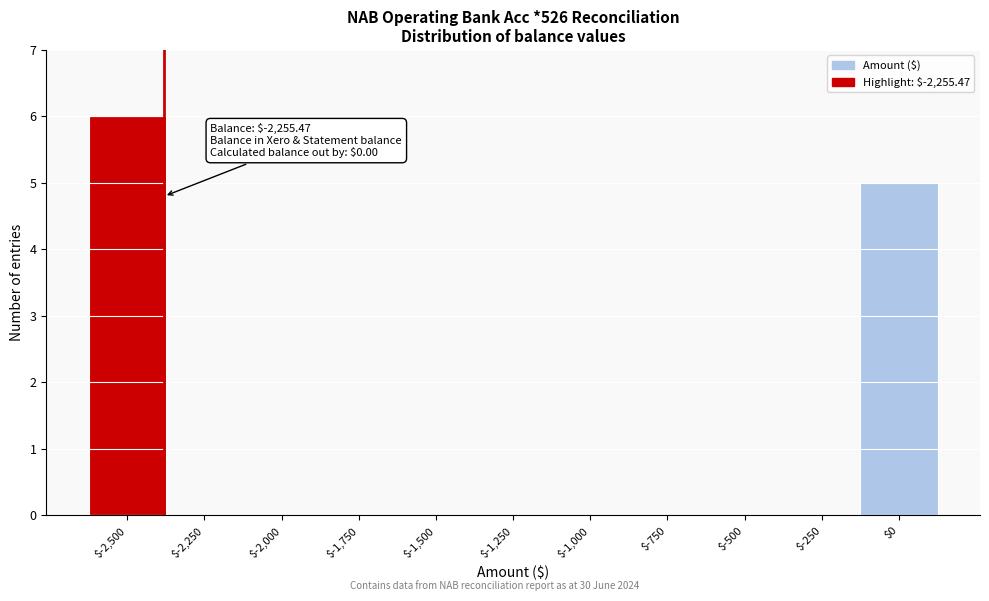

True or false: the data shows -2 at $-1,000.

False